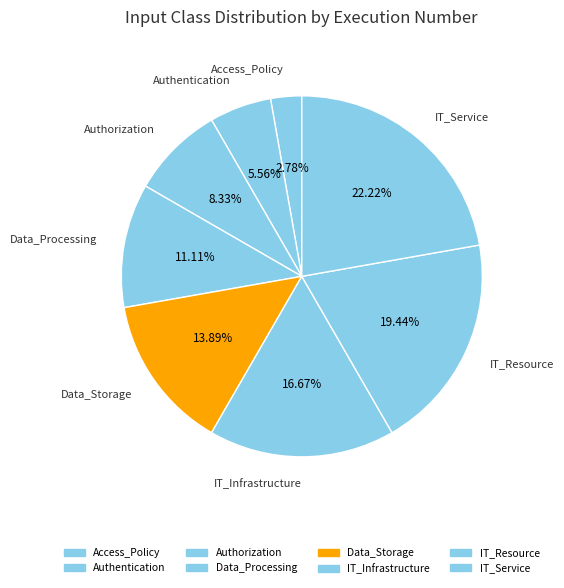

Does IT_Infrastructure represent more than half of the total?

No